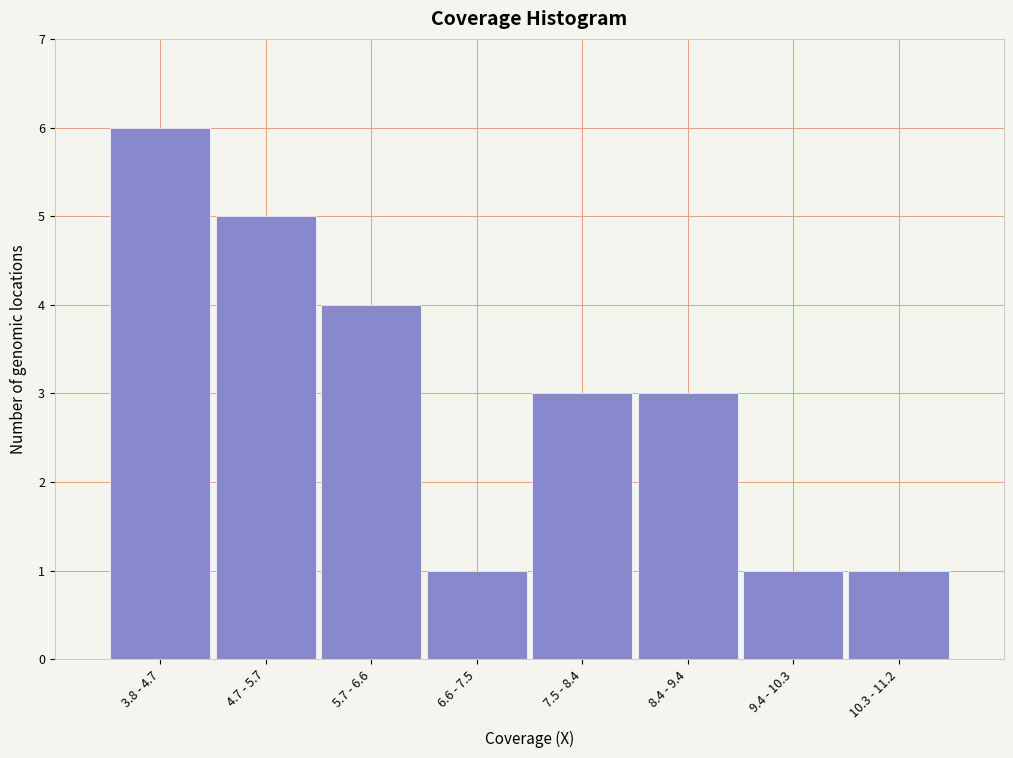

Reading left to right, transcribe all the data shown in this chart.

3.8 - 4.7=6	4.7 - 5.7=5	5.7 - 6.6=4	6.6 - 7.5=1	7.5 - 8.4=3	8.4 - 9.4=3	9.4 - 10.3=1	10.3 - 11.2=1